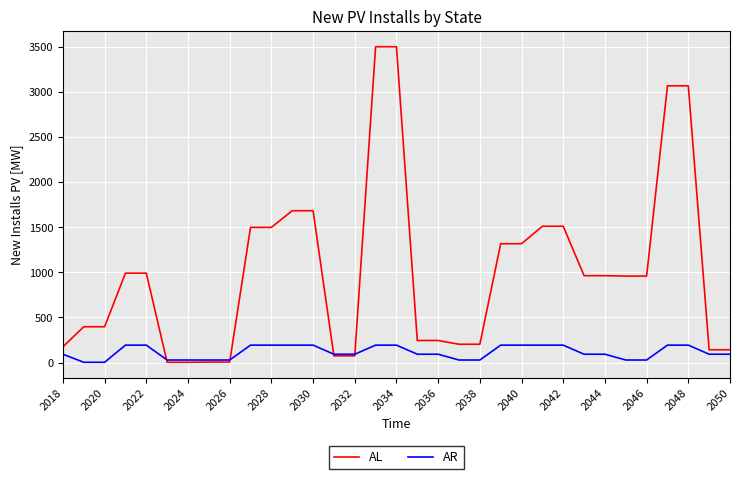

List the series in order of their overall mean, lowest first.

AR, AL